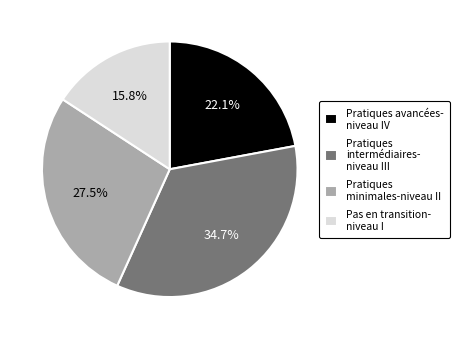

Rank the categories by value from highest to lowest.

Pratiques intermédiaires- niveau III, Pratiques minimales-niveau II, Pratiques avancées- niveau IV, Pas en transition- niveau I